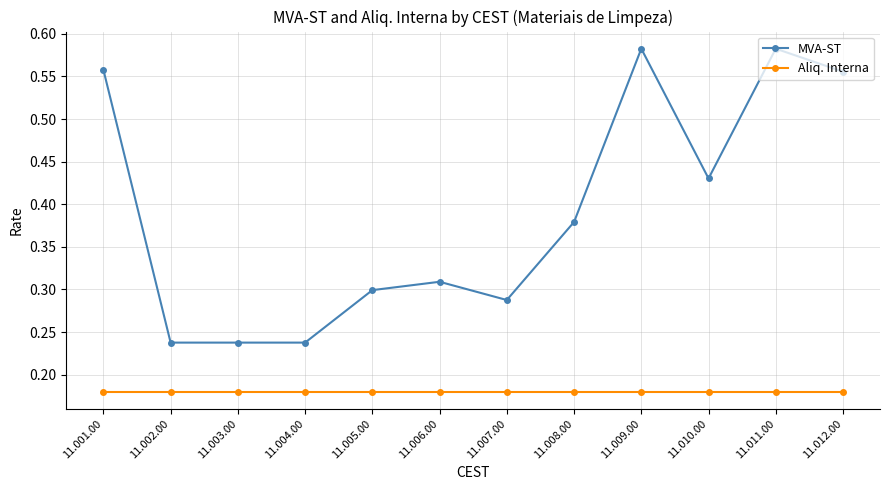

True or false: MVA-ST and Aliq. Interna intersect in this chart.

False